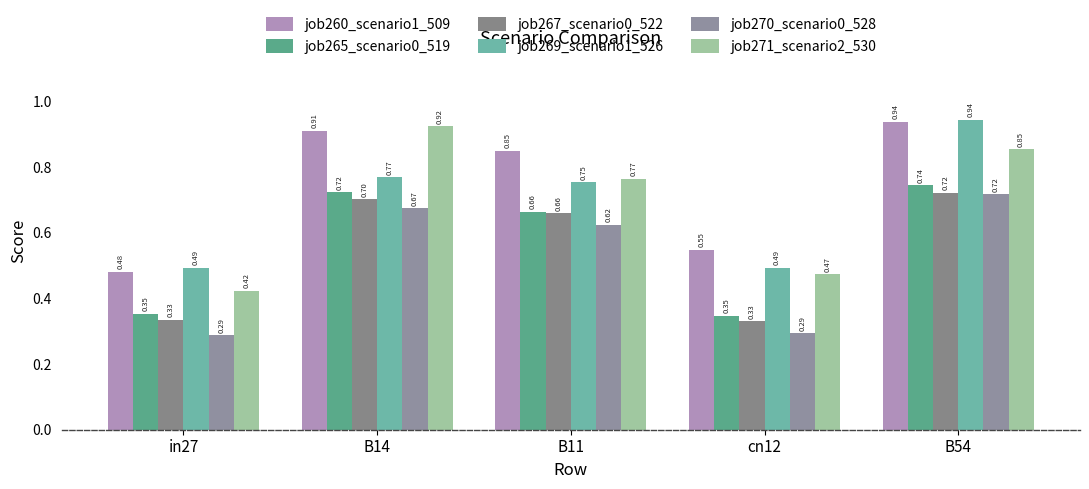

Reading left to right, what are all the values shown in this chart?

job260_scenario1_509: in27=0.5	B14=0.9	B11=0.8	cn12=0.5	B54=0.9
job265_scenario0_519: in27=0.4	B14=0.7	B11=0.7	cn12=0.3	B54=0.7
job267_scenario0_522: in27=0.3	B14=0.7	B11=0.7	cn12=0.3	B54=0.7
job269_scenario1_526: in27=0.5	B14=0.8	B11=0.8	cn12=0.5	B54=0.9
job270_scenario0_528: in27=0.3	B14=0.7	B11=0.6	cn12=0.3	B54=0.7
job271_scenario2_530: in27=0.4	B14=0.9	B11=0.8	cn12=0.5	B54=0.9